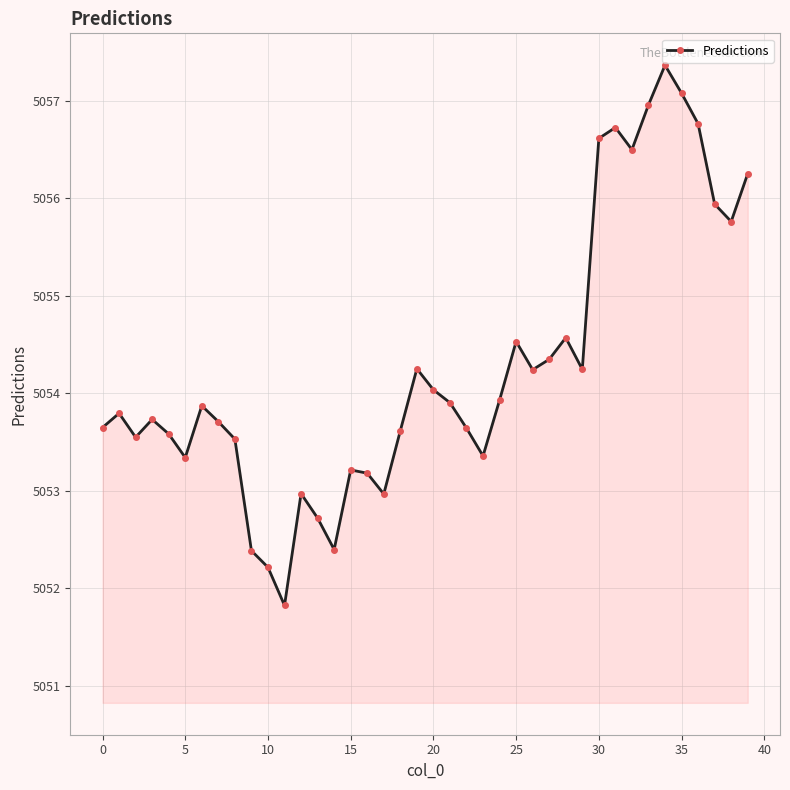

What is the maximum value shown in the chart?

5057.4